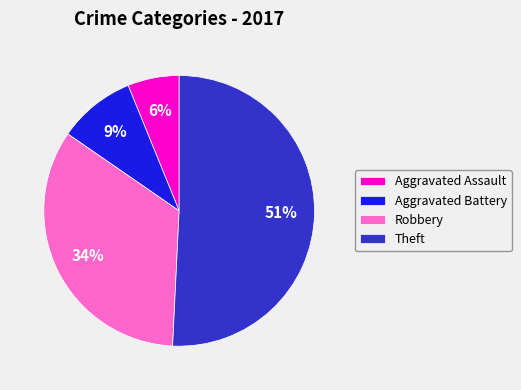

To the nearest percent, what percentage of the pie is Aggravated Battery?

9%